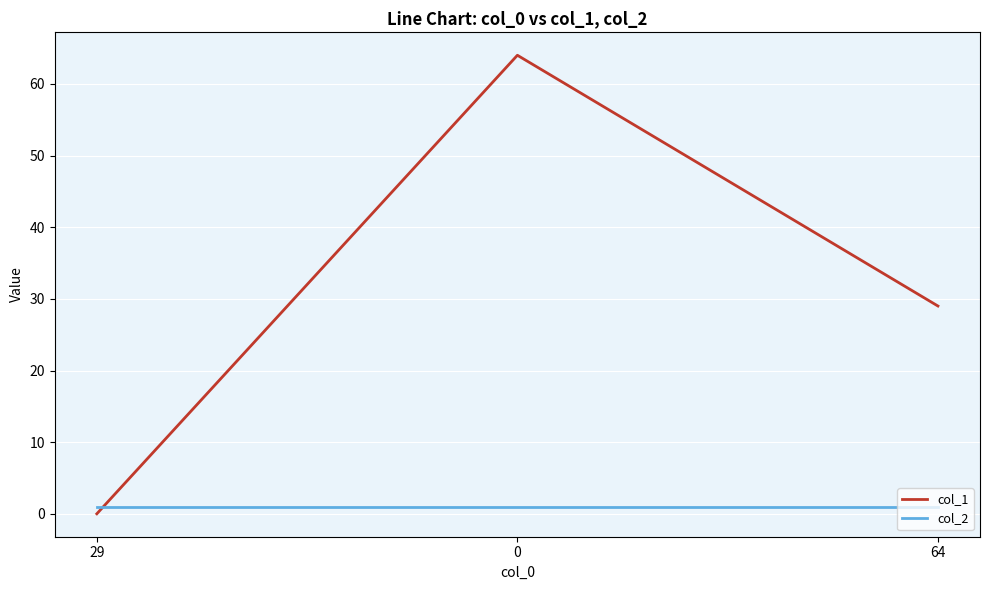

List the series in order of their peak value, highest first.

col_1, col_2